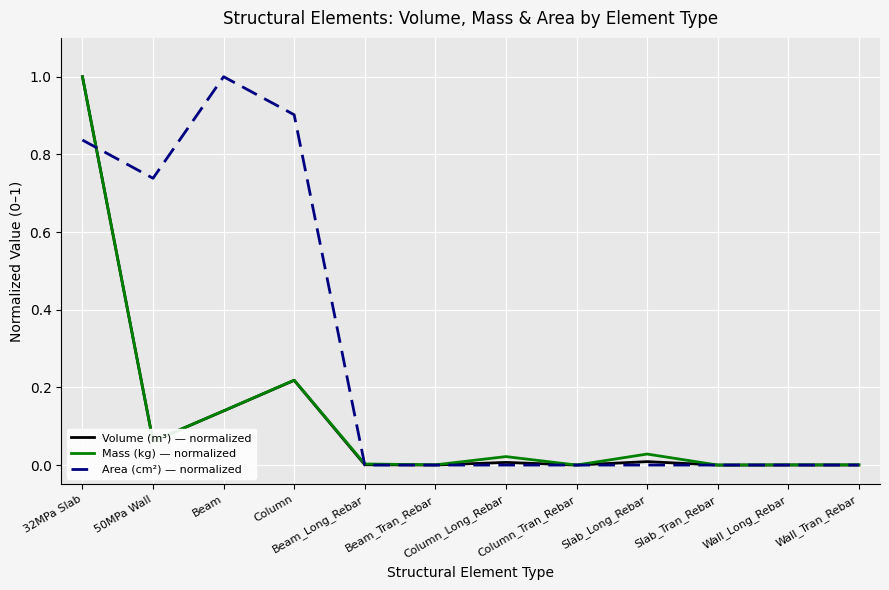

What is the greatest value displayed?

1.0